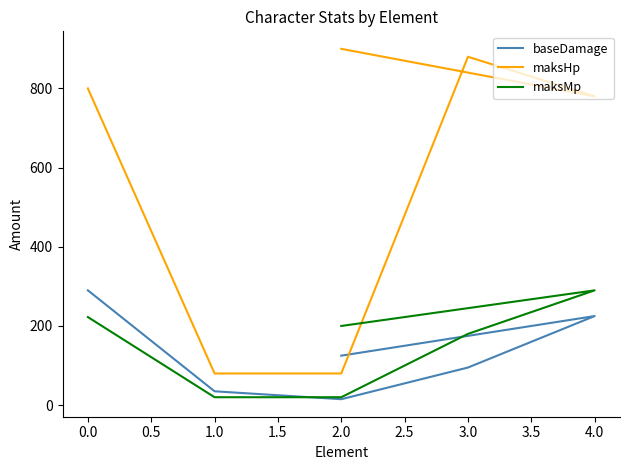

Rank the series at 2.0 from lowest to highest value.

baseDamage, maksMp, maksHp